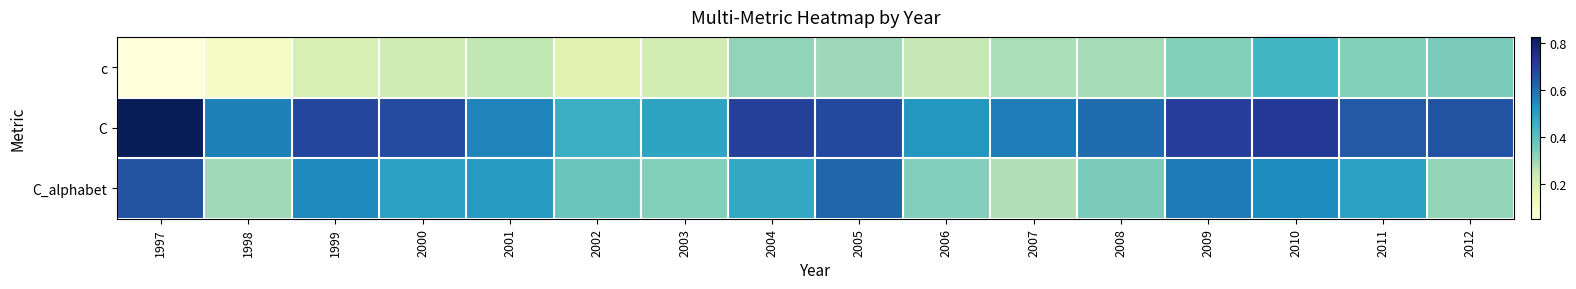

At how many categories does at least one series exceed 0?

16